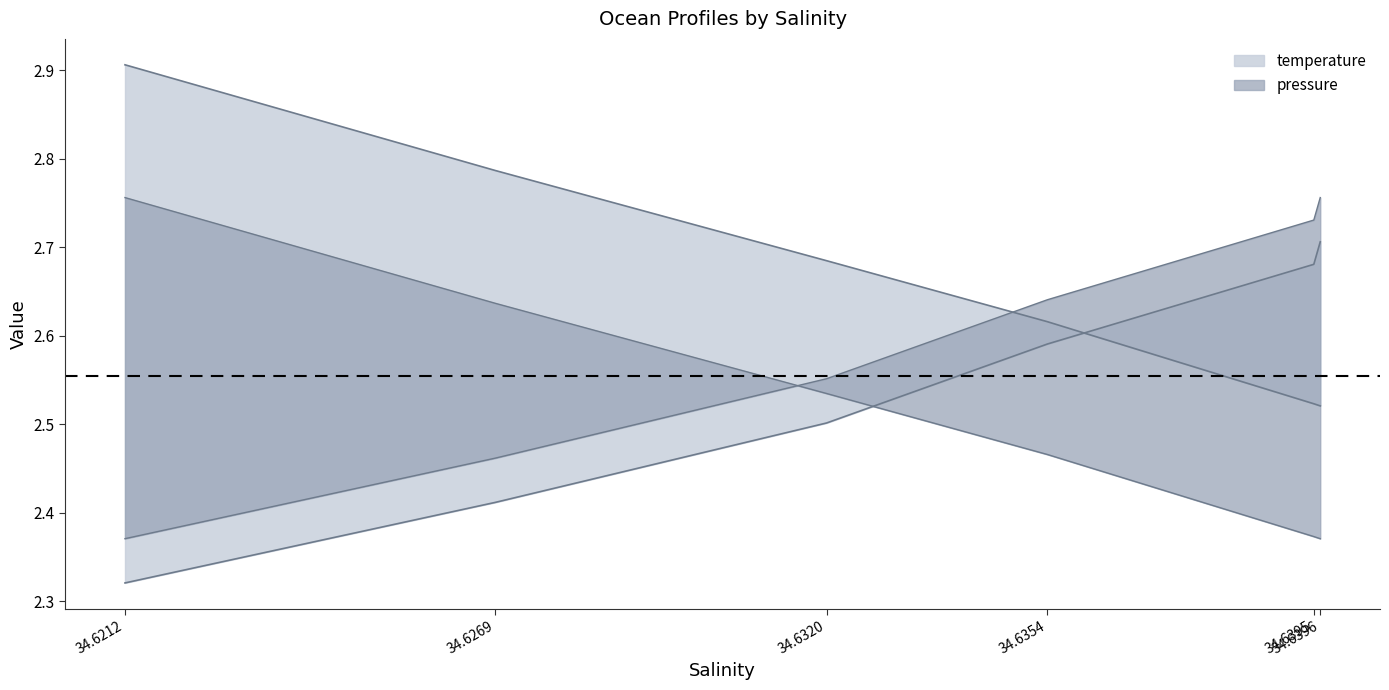

Which label corresponds to the largest value in the chart?

34.6212